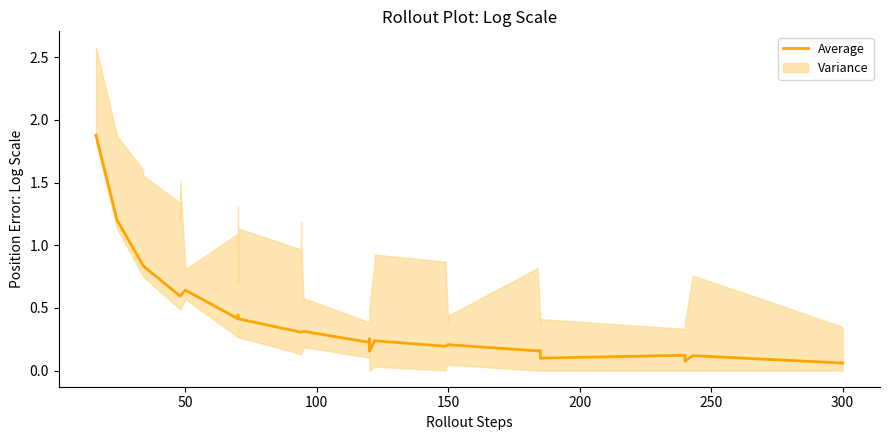

The value at 18 is 0.5. True or false?

False